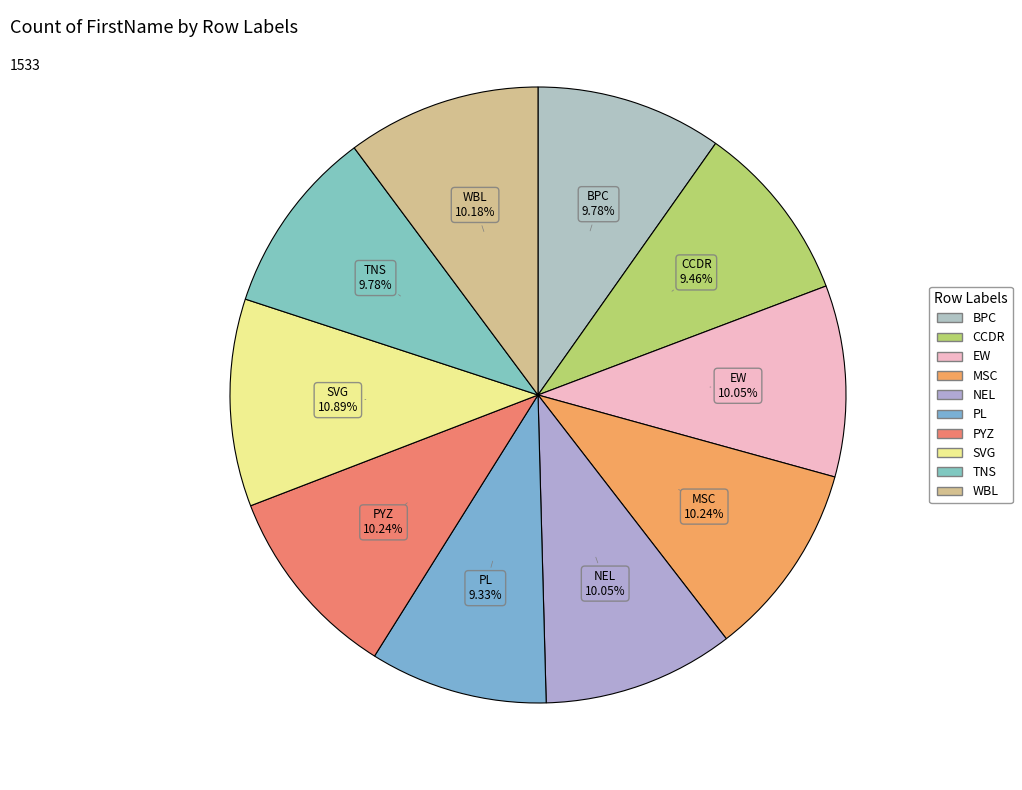

To the nearest percent, what percentage of the pie is PL?

9%